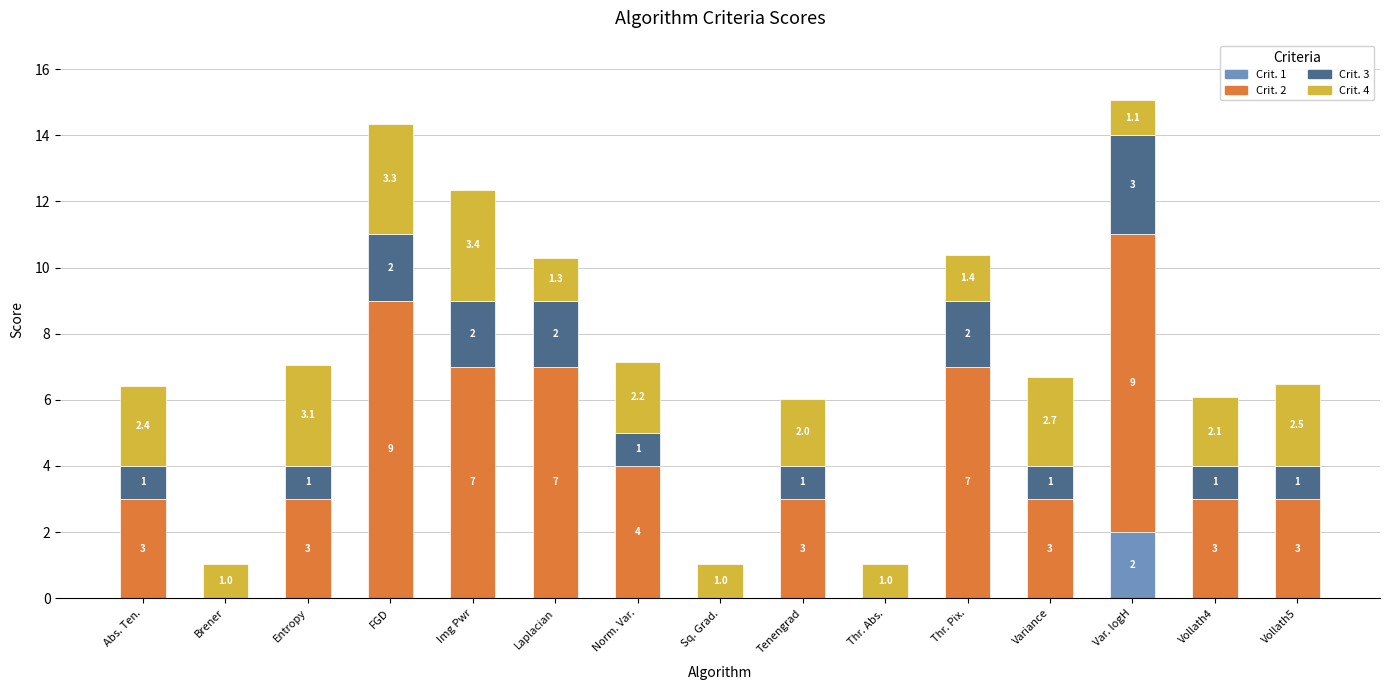

At which category is the sum across all series the highest?

Var. logH